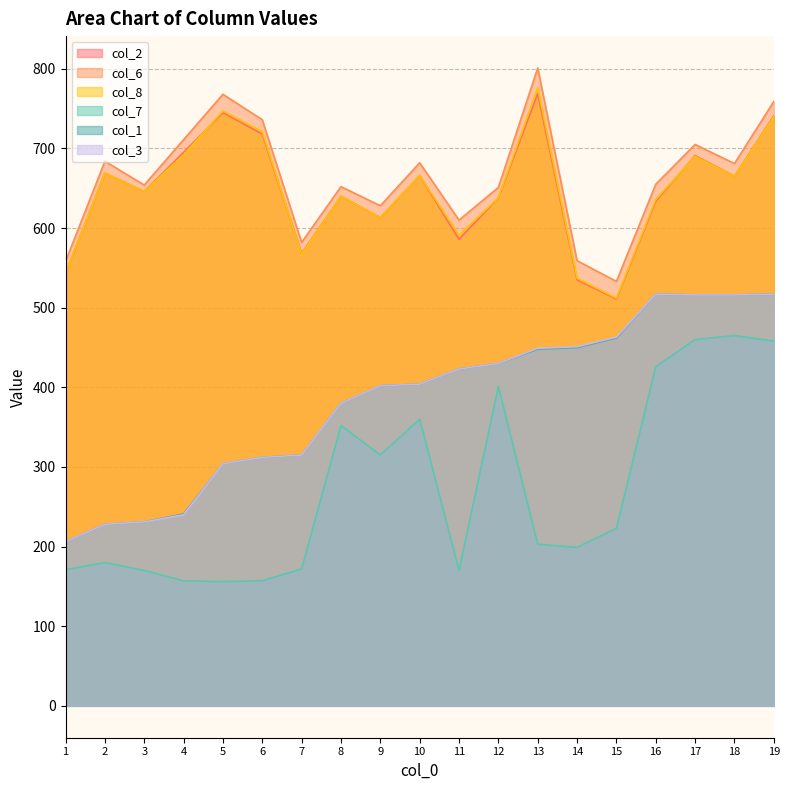

Which series has the widest spread of values?

col_1